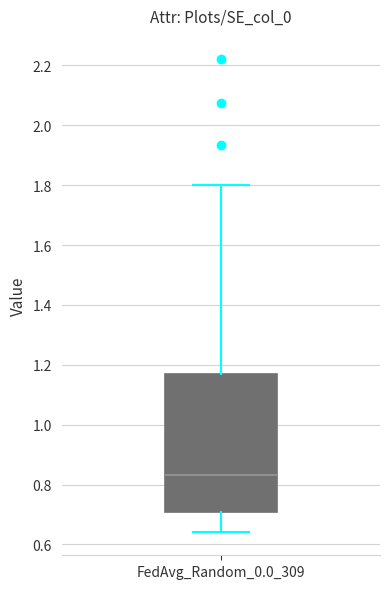

Transcribe this box plot: give where the median line is, the range the box spans, and where the two whiskers end, as read against the y-axis. The values are not printed on the chart, so give them approximately, as read against the axis.

median 0.84, box 0.70 to 1.18, whiskers 0.64 to 1.80